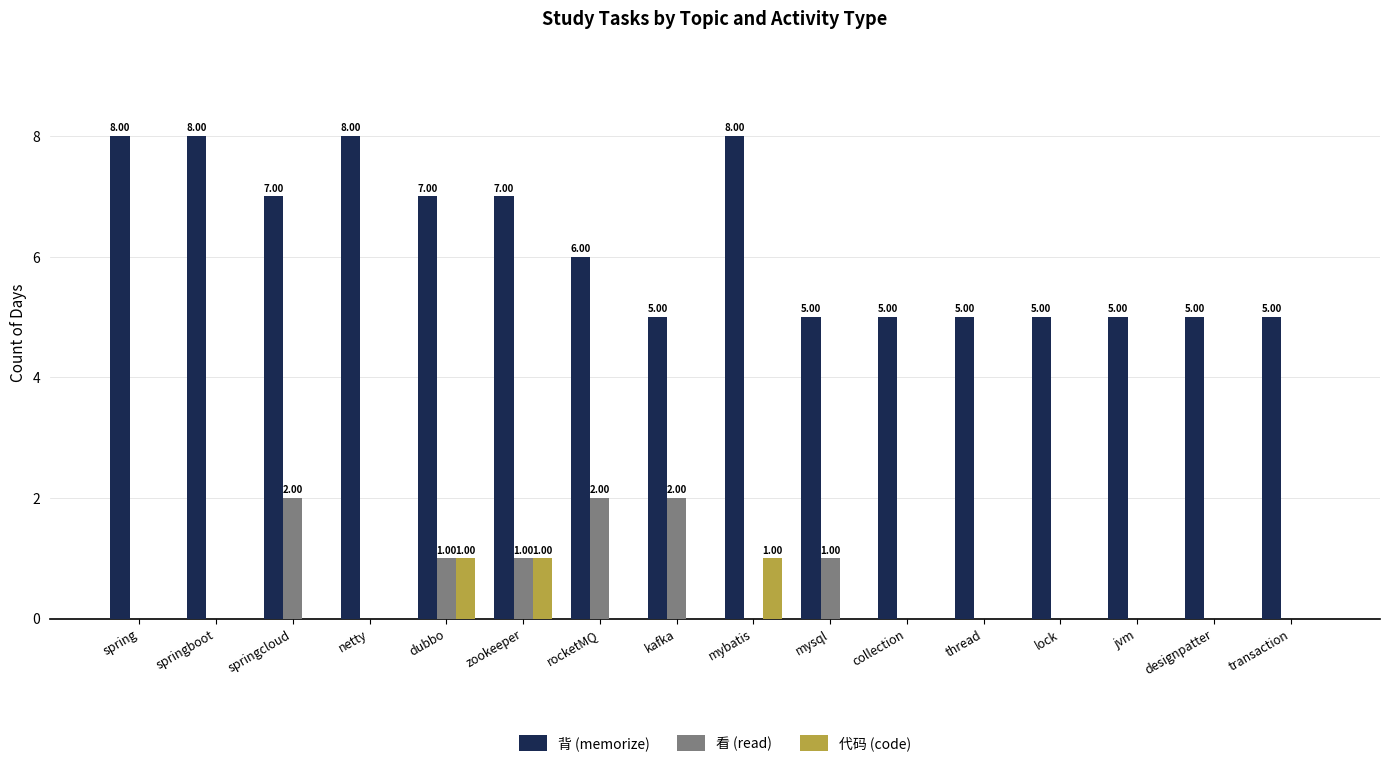

What is the sum of all 背 (memorize) values?

99